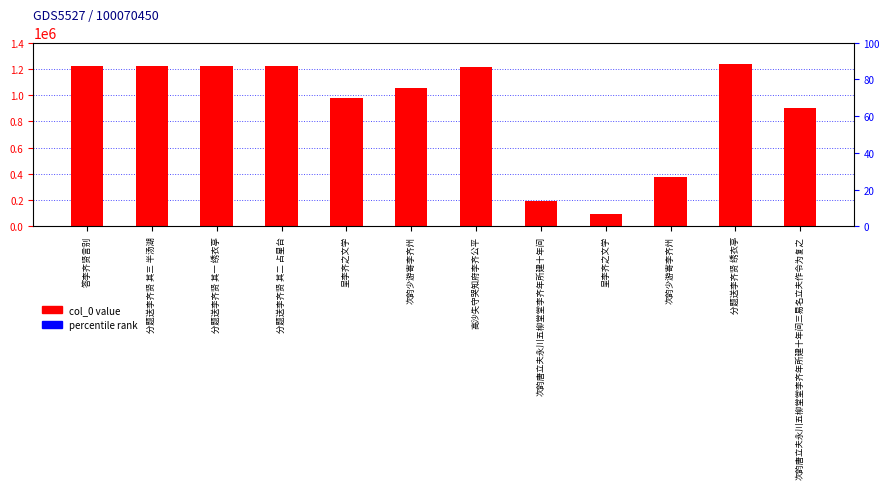

True or false: the data shows 2050706 at 分题送李齐贤 其一 绣衣亭.

False